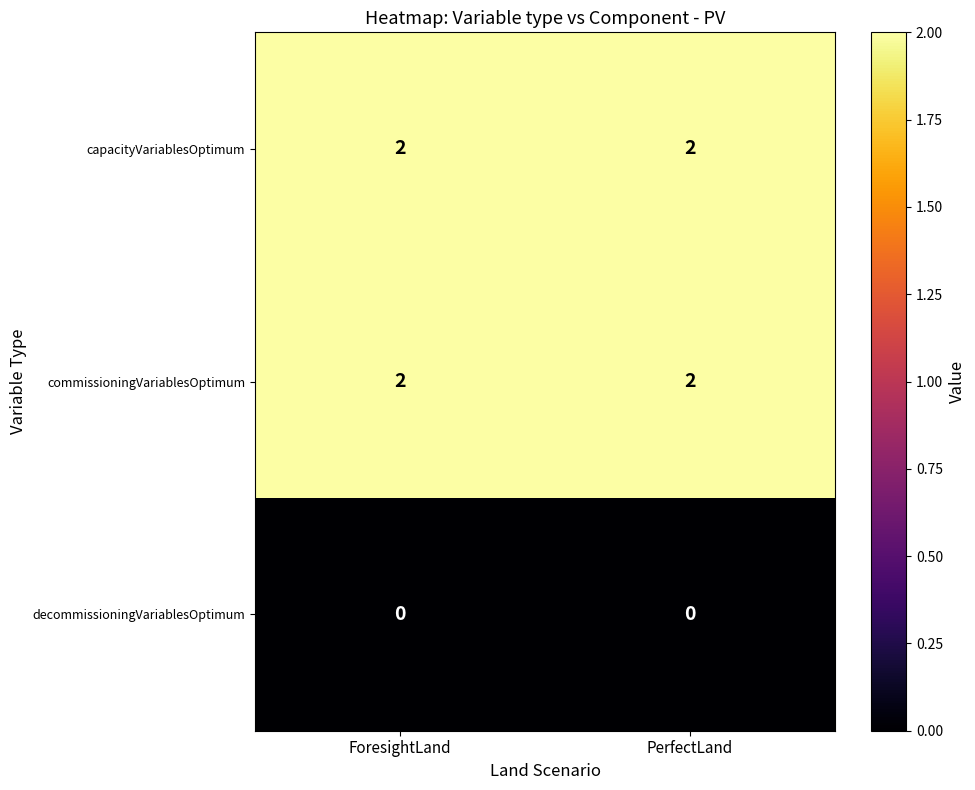

Reading right to left, extract all data points from this chart.

capacityVariablesOptimum: PerfectLand=2	ForesightLand=2
commissioningVariablesOptimum: PerfectLand=2	ForesightLand=2
decommissioningVariablesOptimum: PerfectLand=0	ForesightLand=0